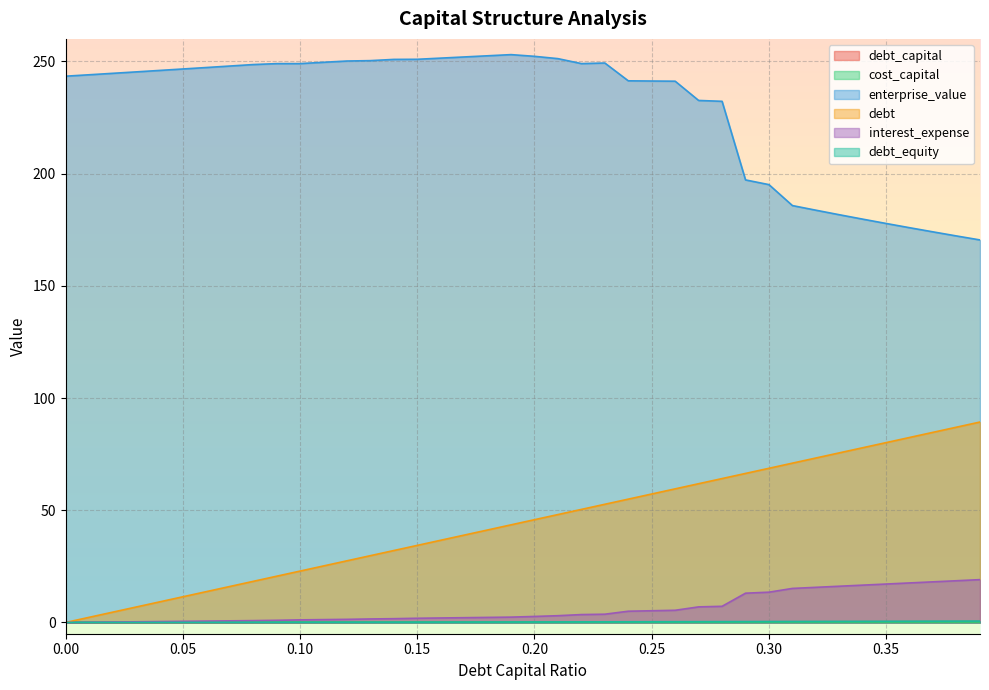

How many values in the enterprise_value series exceed 245?

21